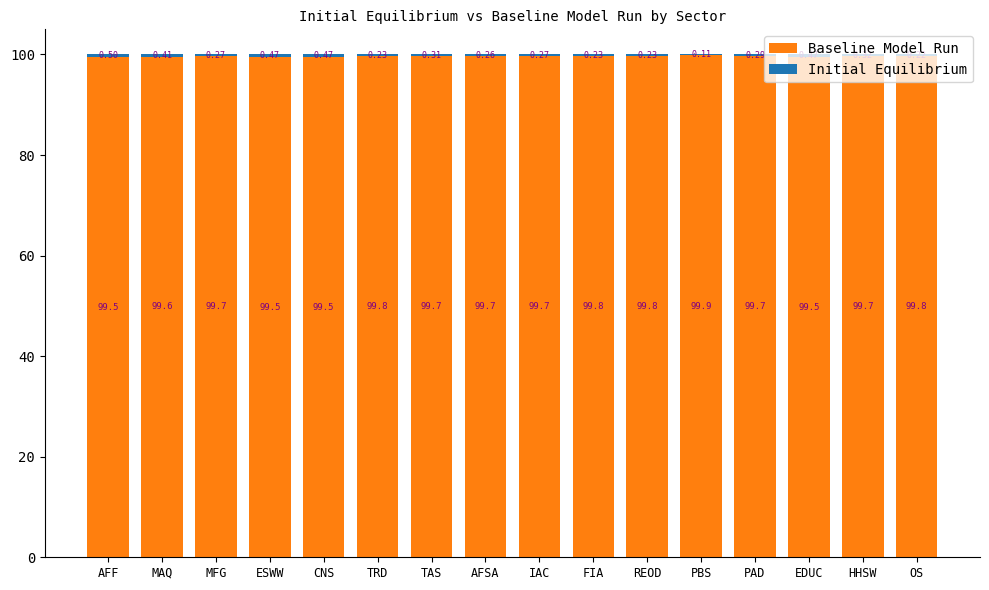

What is the approximate value of Baseline Model Run at PAD?

99.7